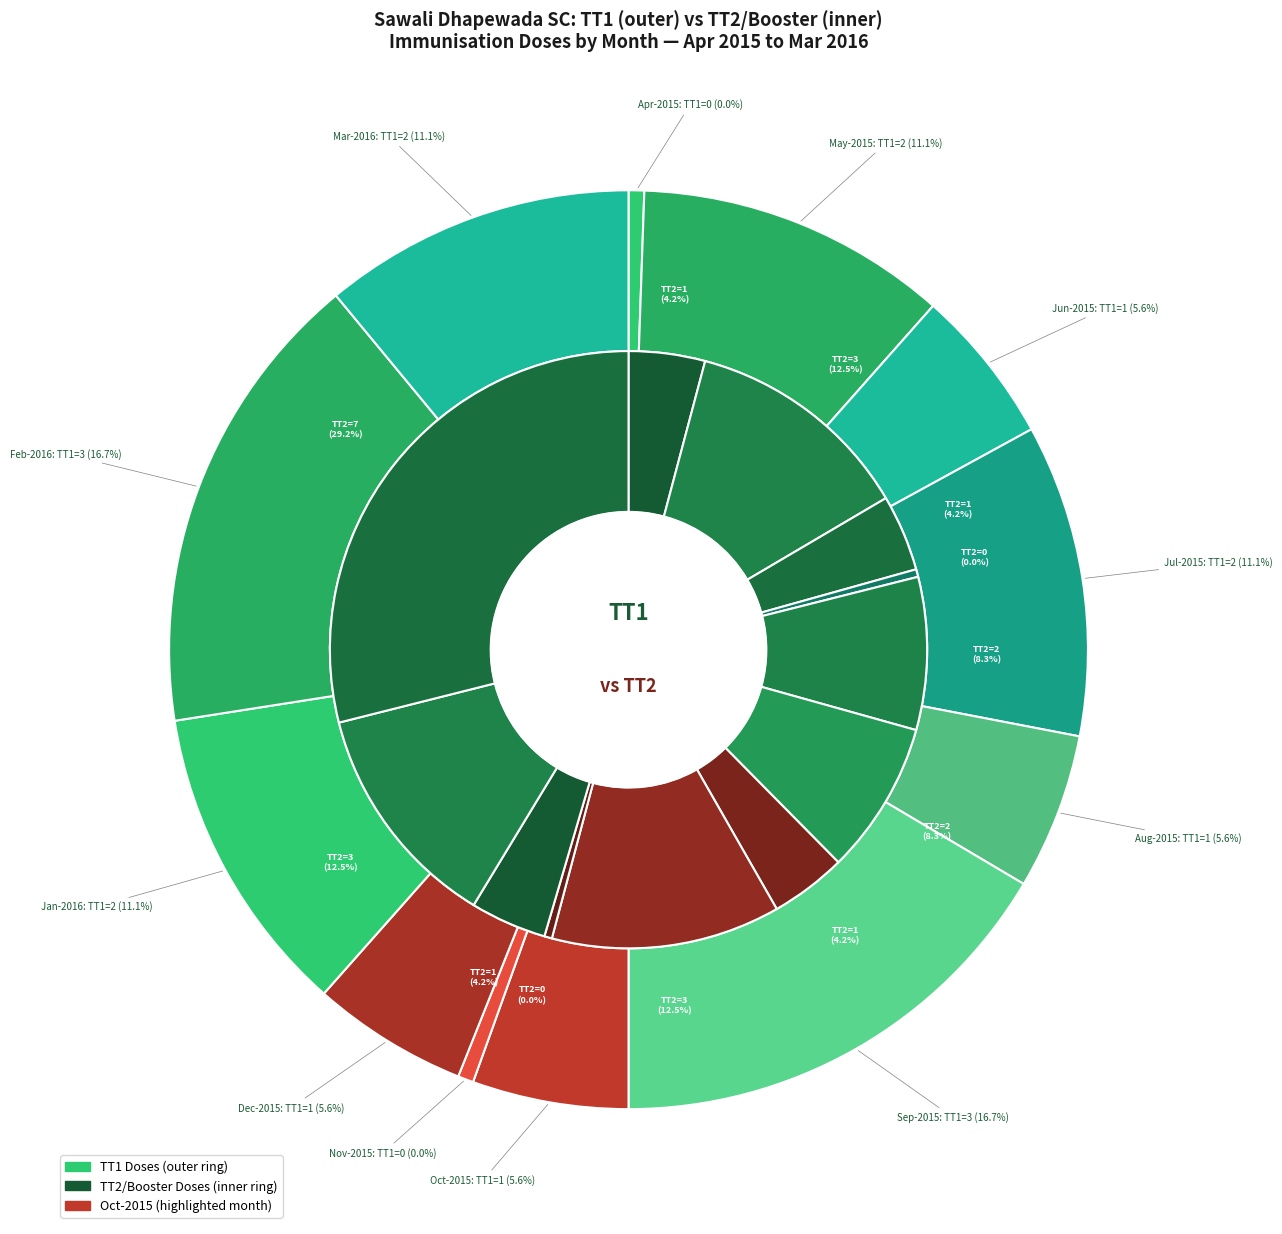

Is it true that Mar-2016 is 5% of the pie?

False